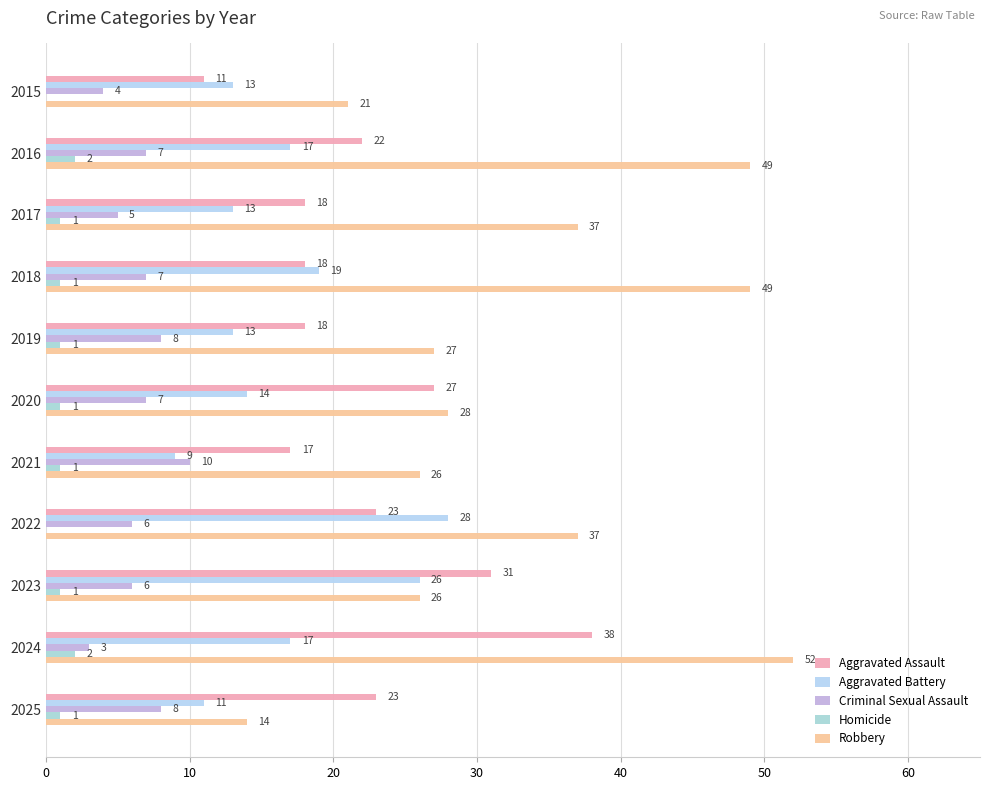

Count the number of data series in this chart.

5